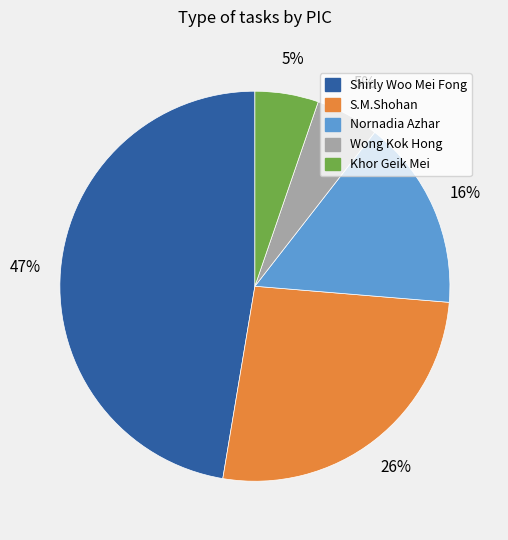

Do Shirly Woo Mei Fong and Khor Geik Mei together represent more than half of the pie?

Yes